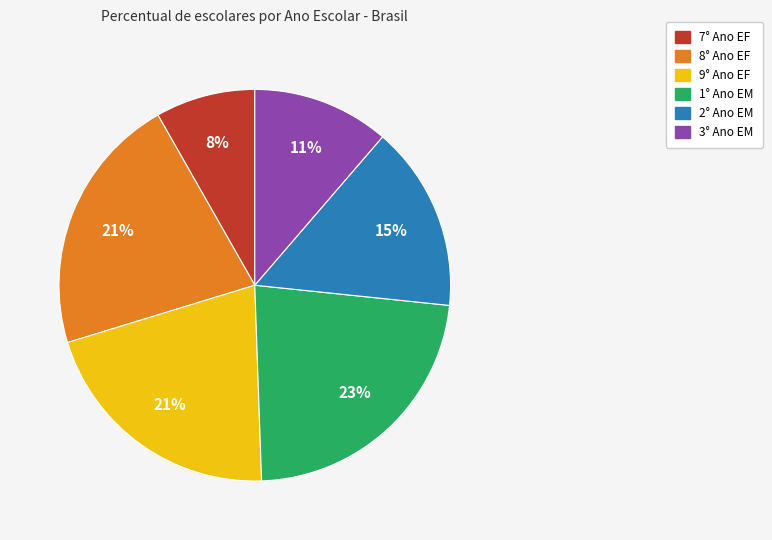

To the nearest percent, what is the difference between the largest and smallest slice percentages?

15%